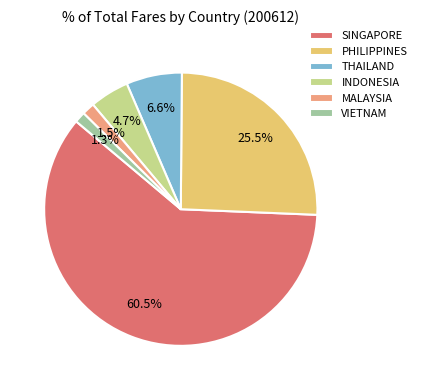

Is it true that THAILAND is 7% of the pie?

True